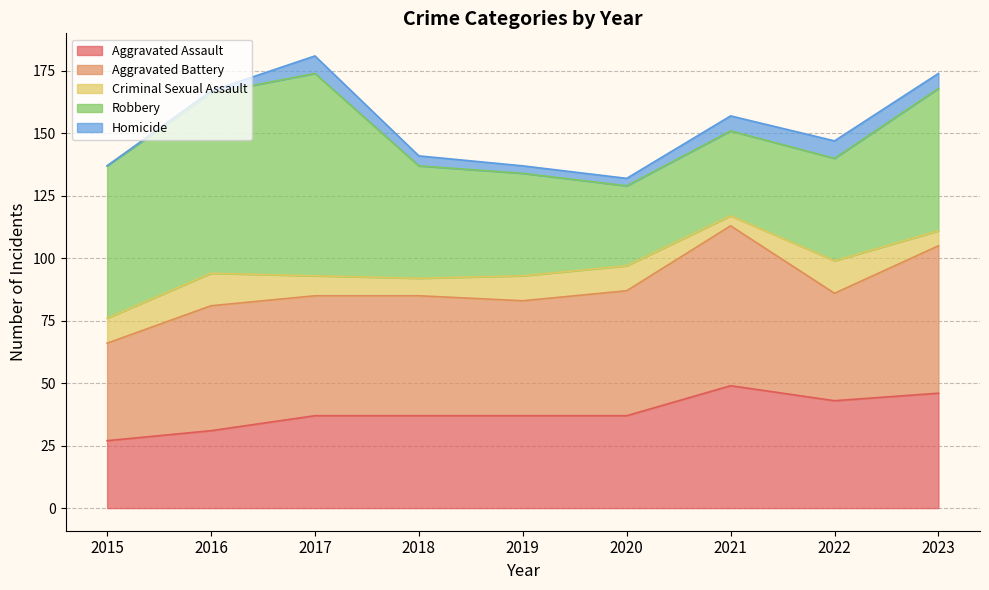

In Robbery, how many points are lower than both neighbors (excluding endpoints)?

1